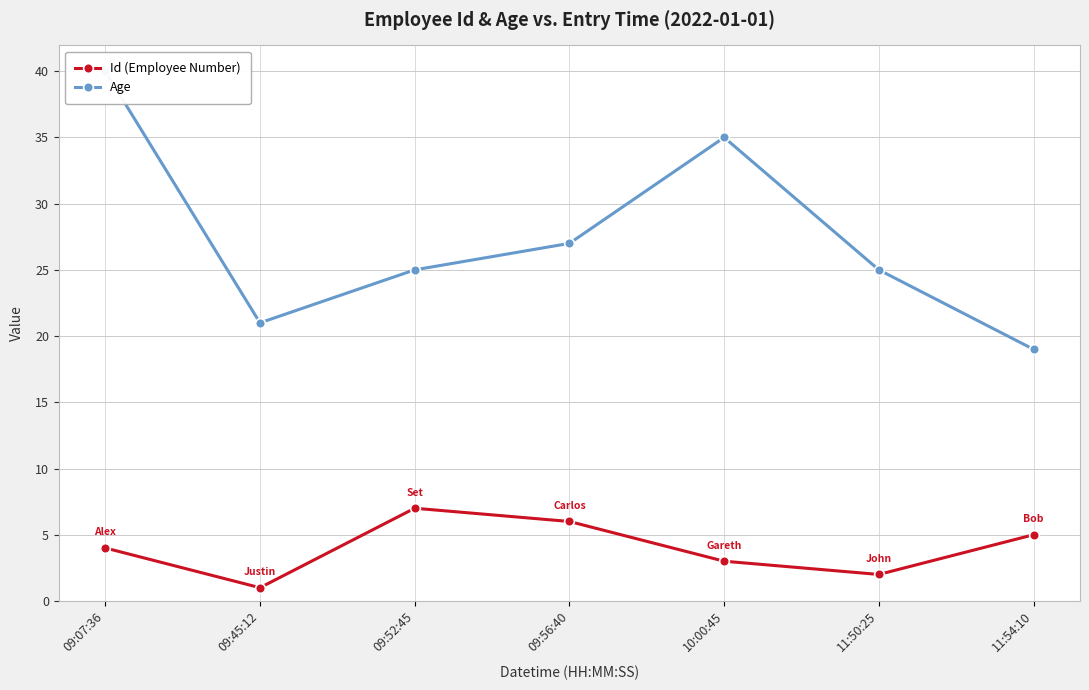

How many lines are shown in the chart?

2